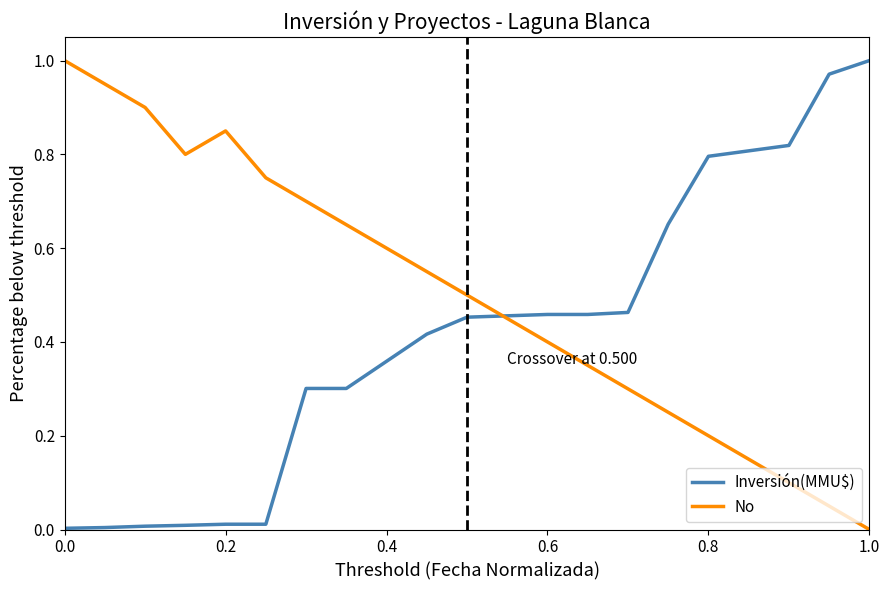

Rank the series by their average value, from lowest to highest.

Inversión(MMU$), No